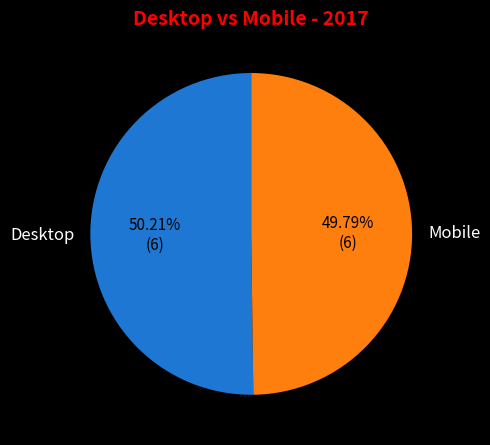

To the nearest percent, what percentage of the pie is Desktop?

50%